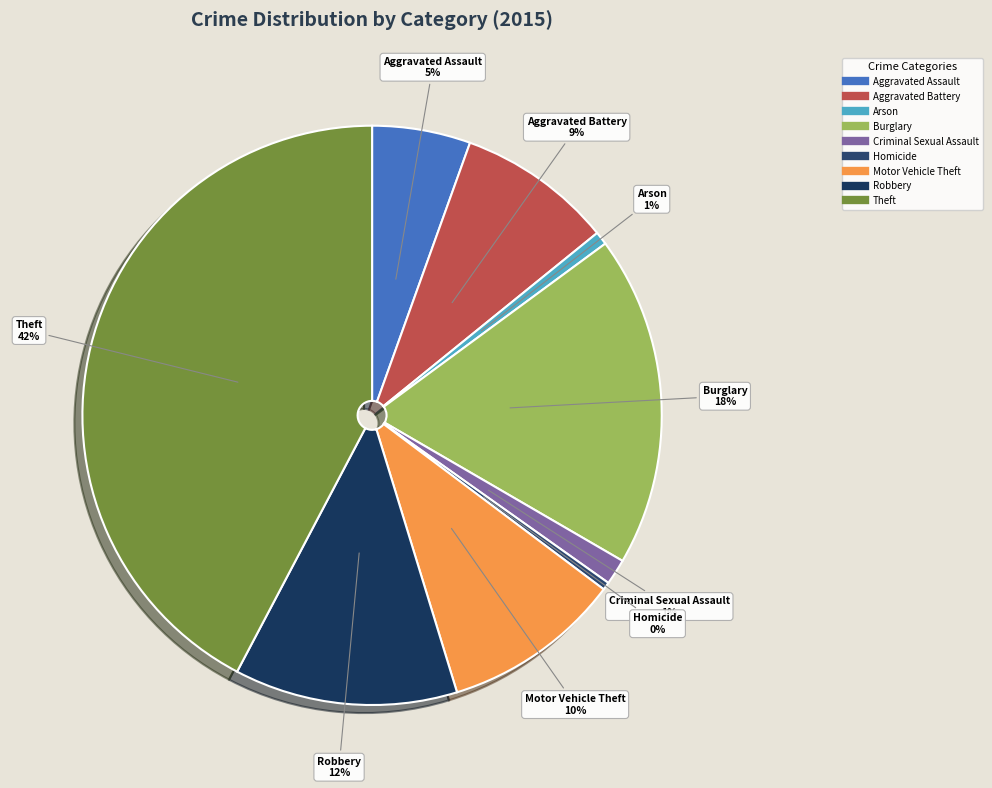

Which category has the biggest portion of the pie?

Theft